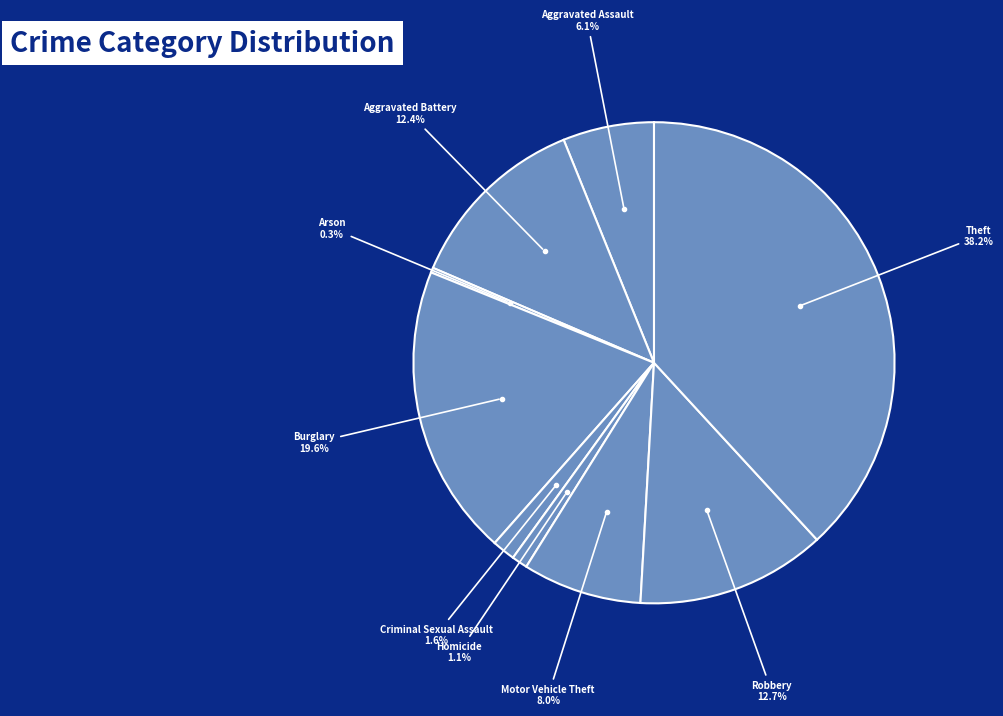

How many segments does this pie chart have?

9